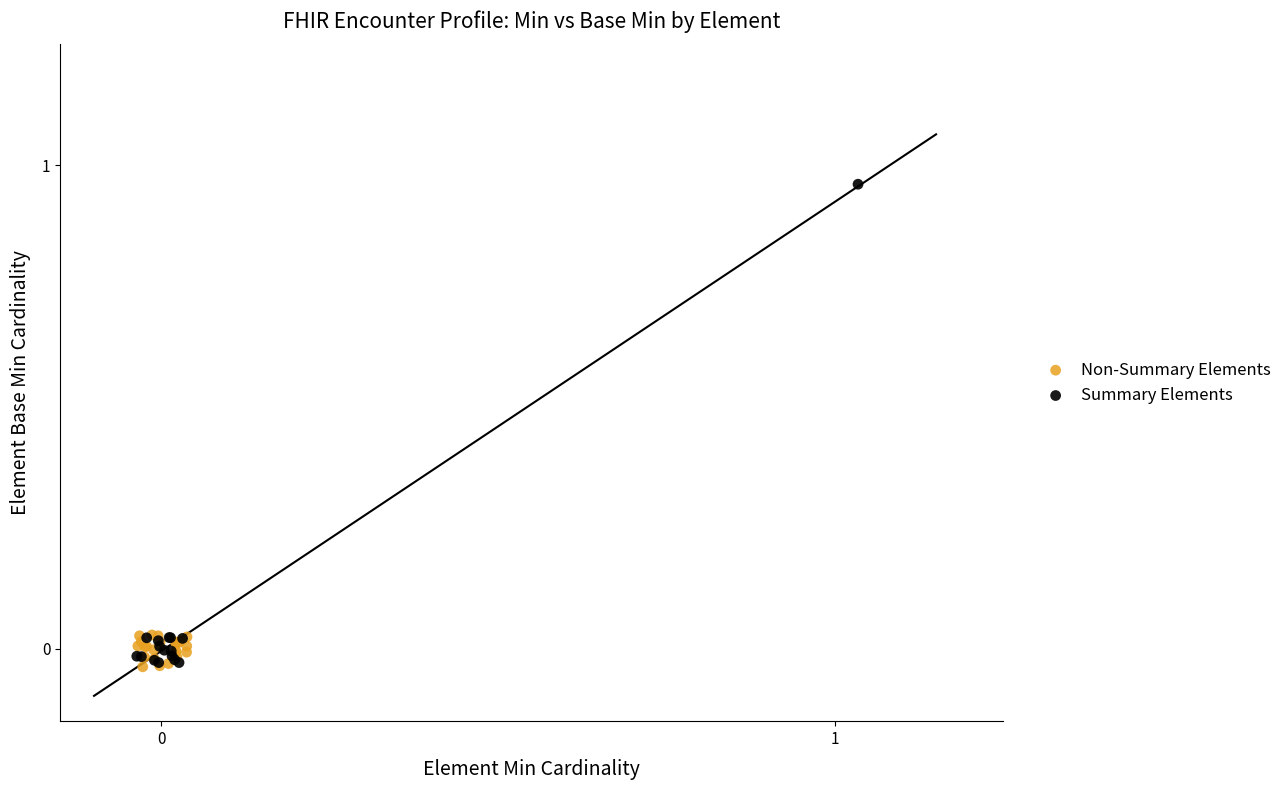

Which series contains the highest Y value?

Summary Elements